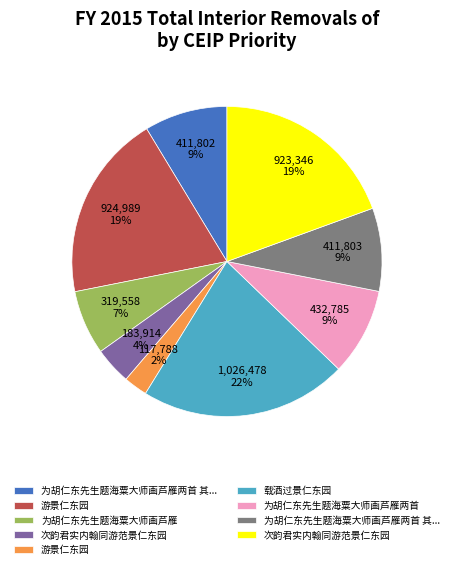

To the nearest percent, what is the average slice percentage?

11%